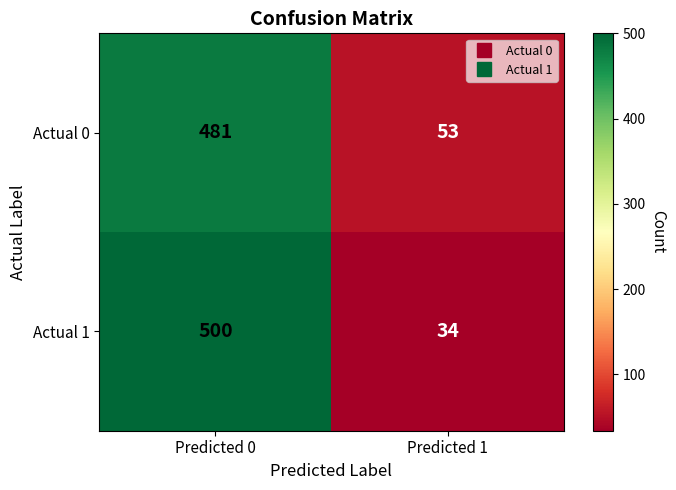

At which category is the sum across all series the highest?

Predicted 0